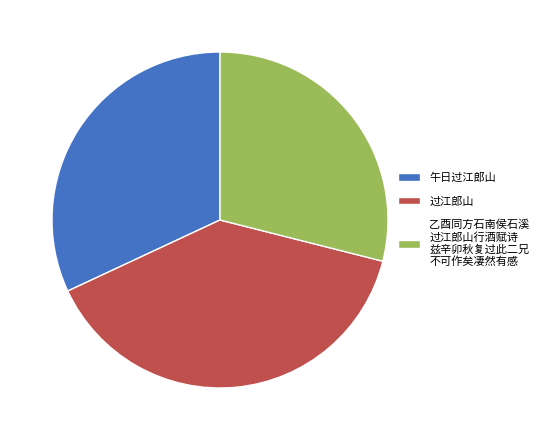

Do 午日过江郎山 and 过江郎山 together represent more than half of the pie?

Yes